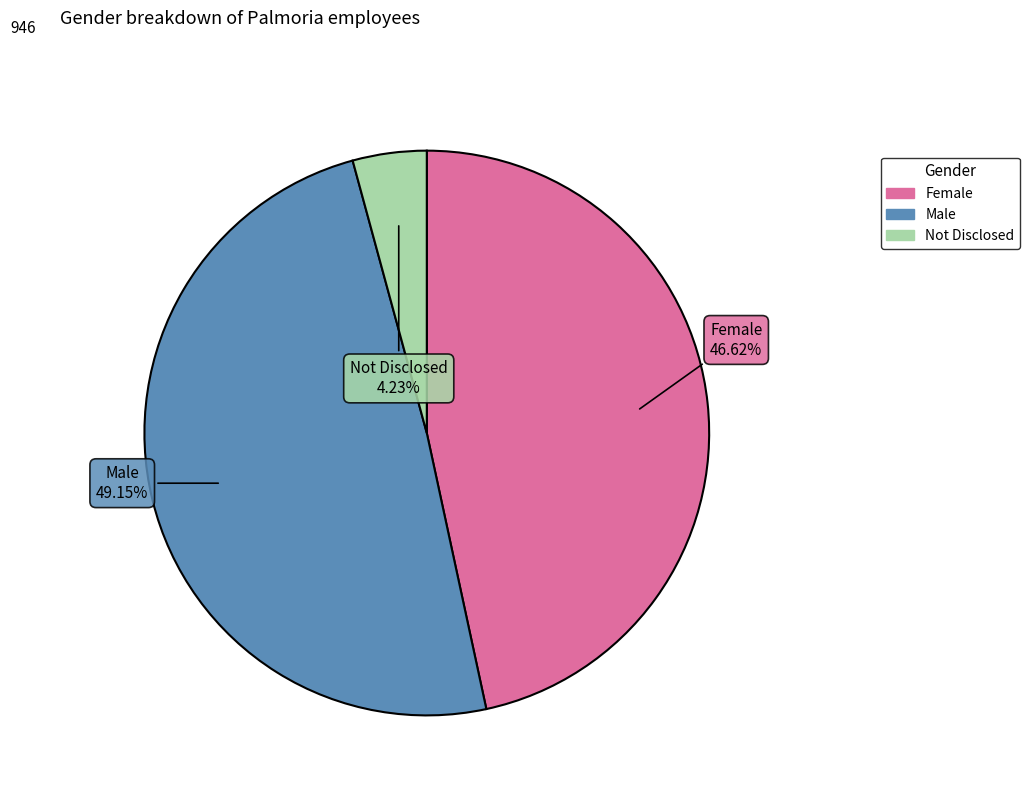

Count the number of slices in the pie.

3